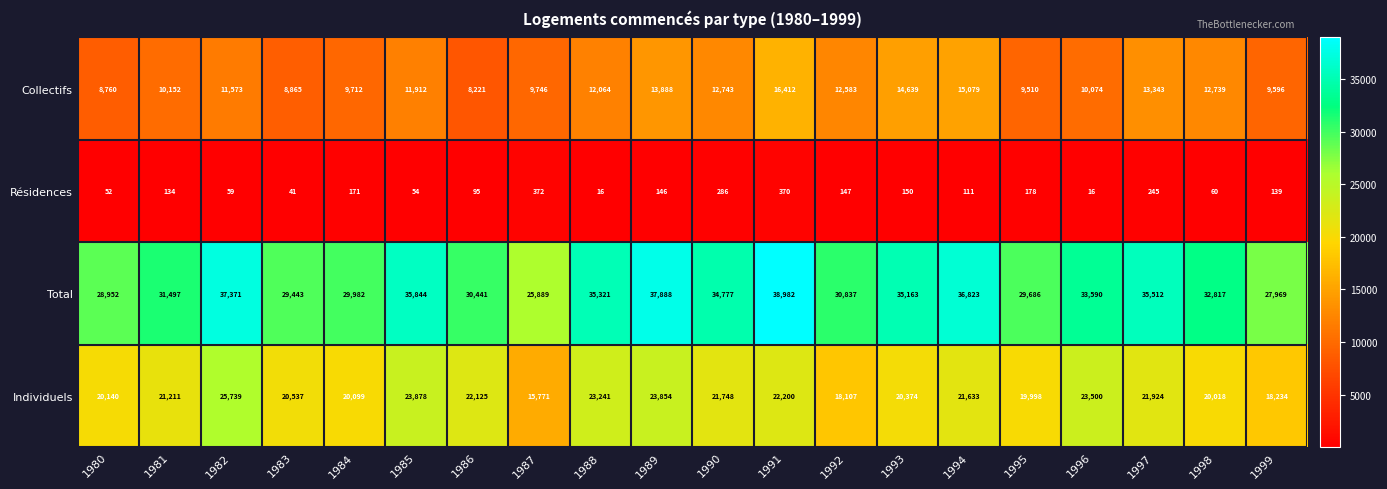

Which series changed the most between 1987 and 1998?

Total